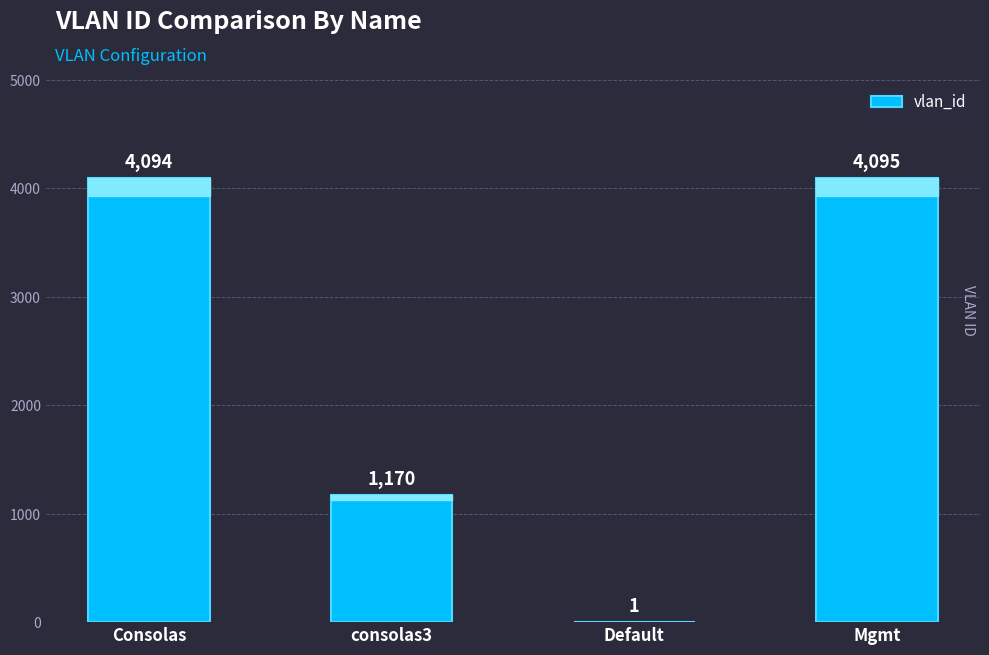

What is the sum of the values at Default and Consolas?

4095